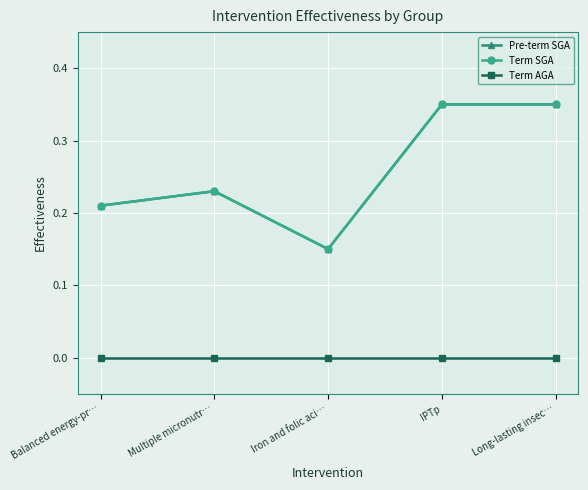

What is the total value across all series at IPTp?

0.7